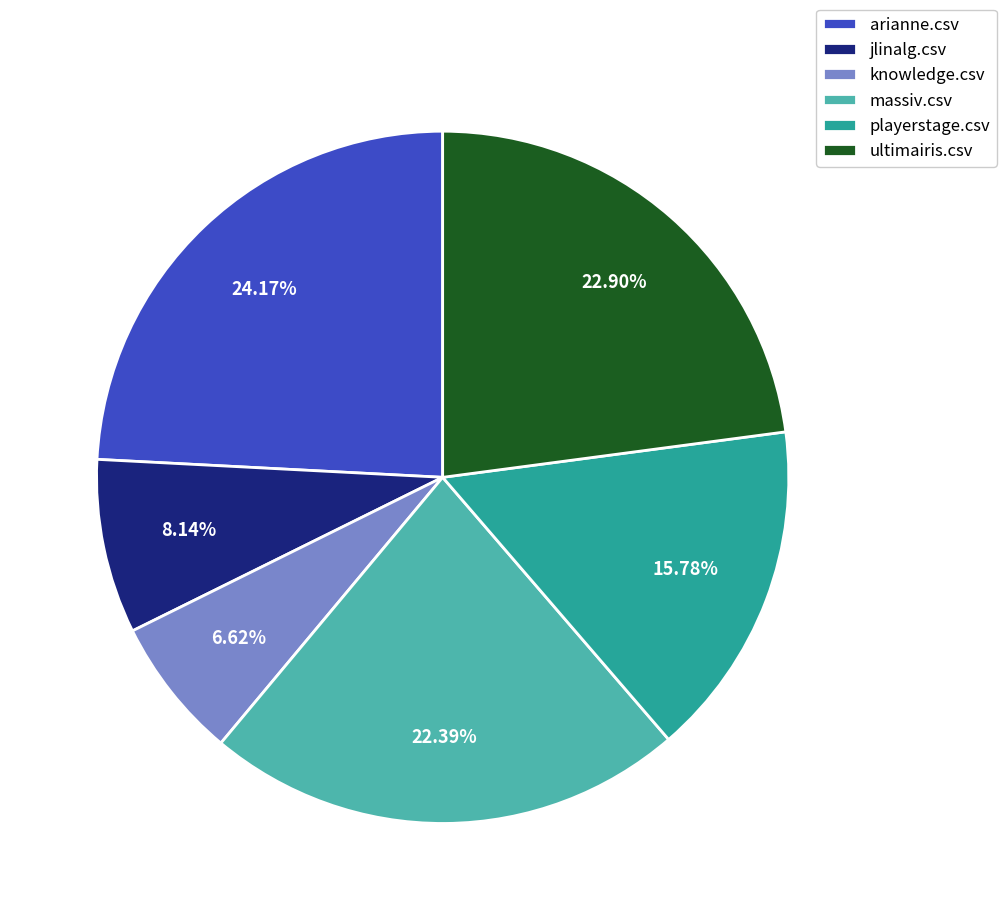

How many slices are in this pie chart?

6